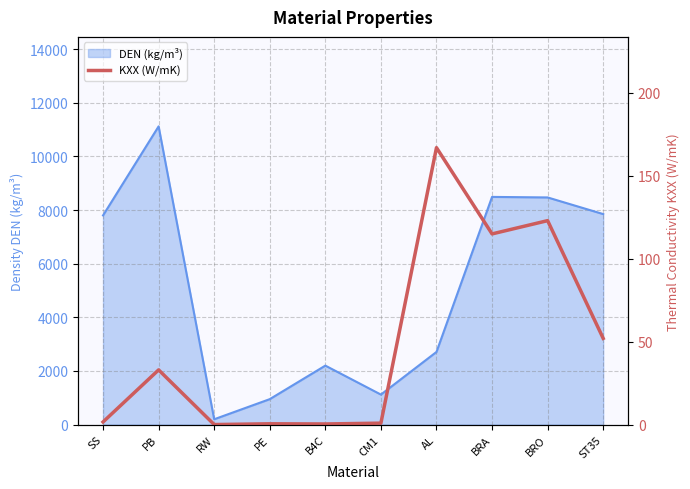

True or false: the data has more than 0 interior local peaks.

True